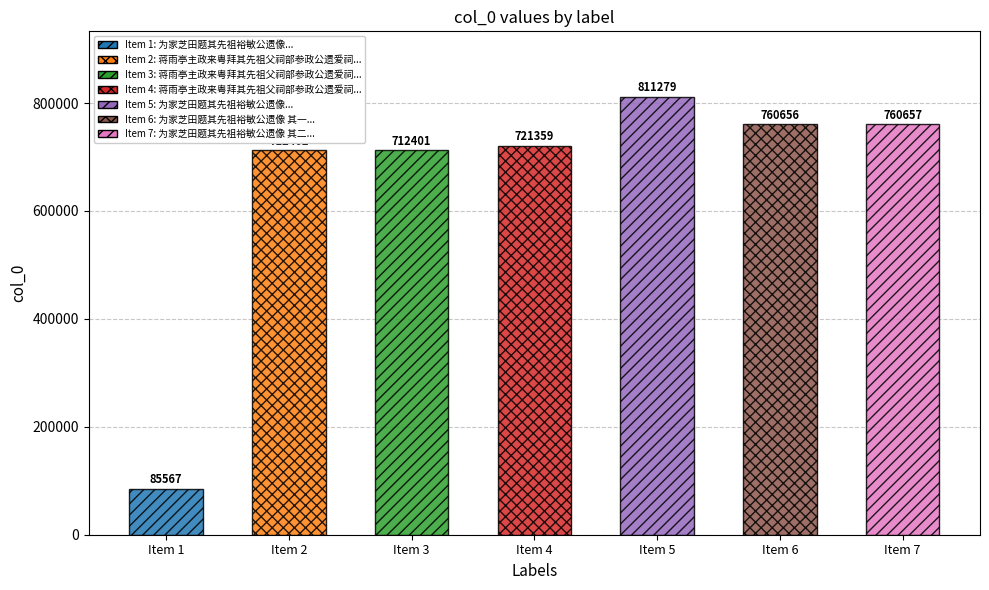

Where does the data first go above 721359?

为家芝田题其先祖裕敏公遗像